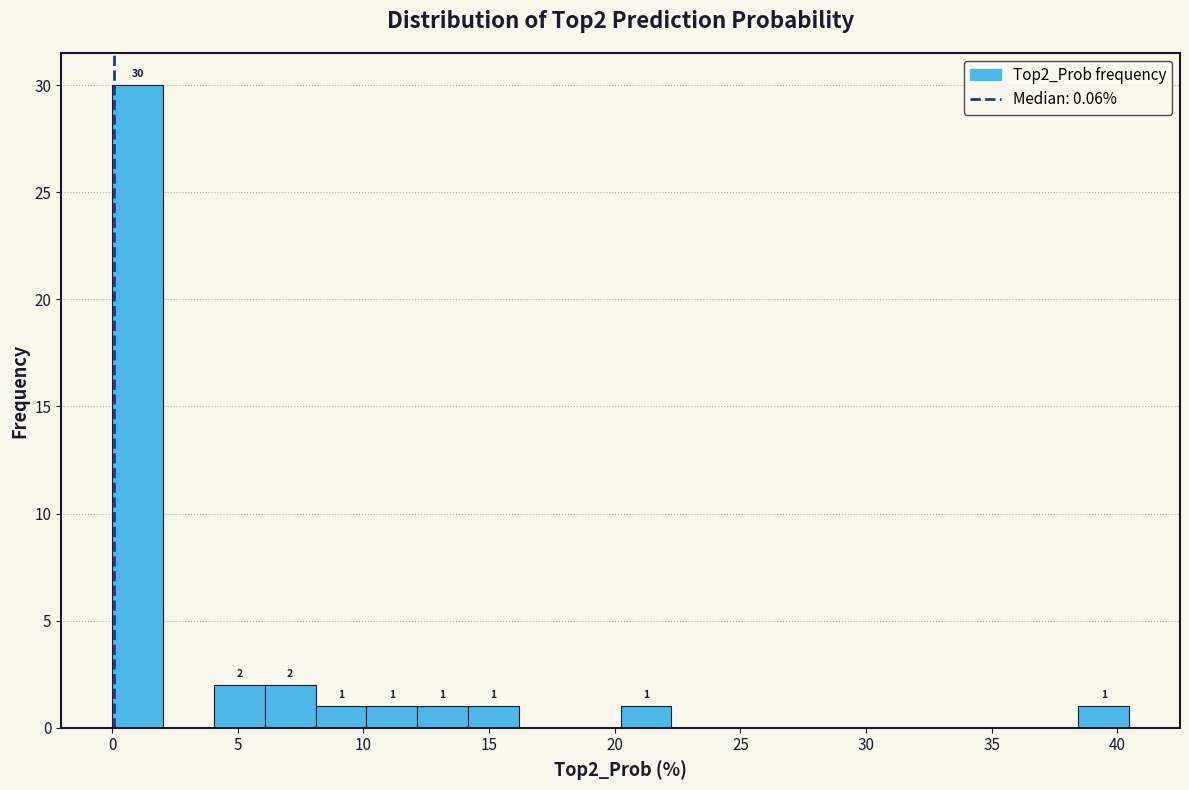

Which range on the x-axis has the tallest bar?

0.0 to 2.0